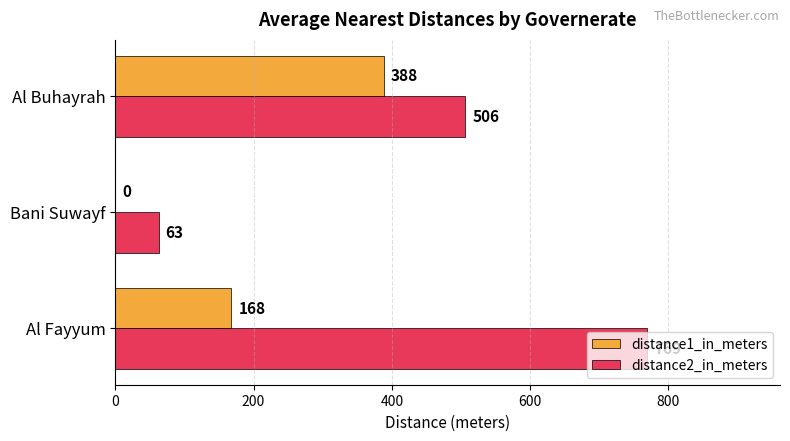

Count the number of data series in this chart.

2